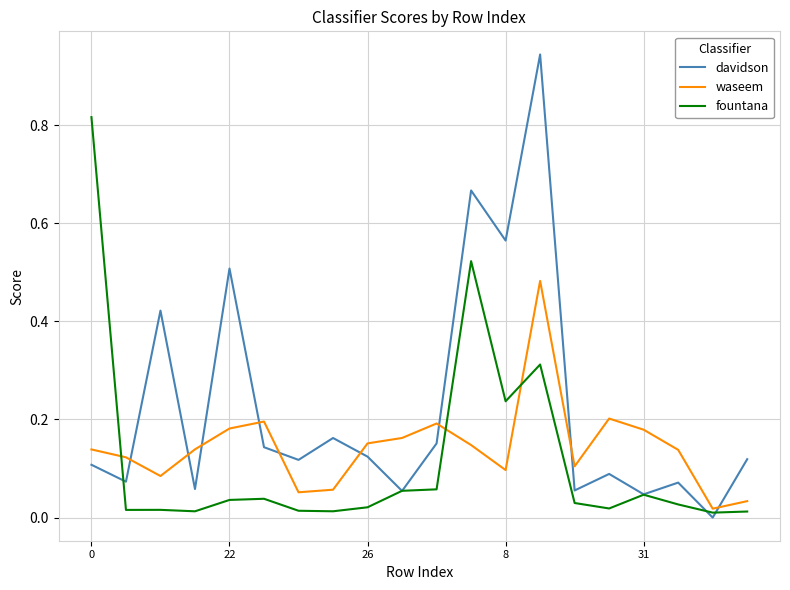

List the series in order of their peak value, lowest first.

waseem, fountana, davidson